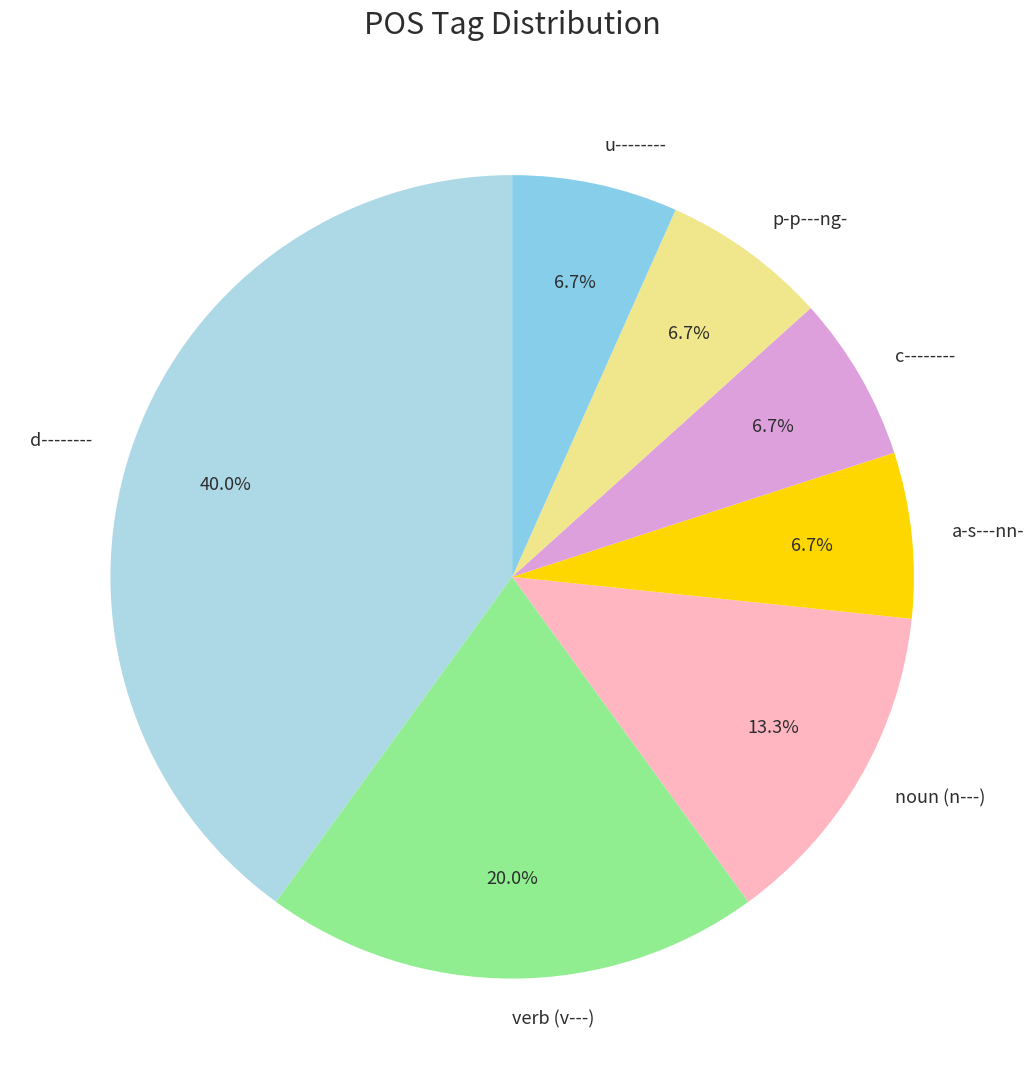

Combined, what portion of the pie is noun (n---) and u--------?

20.0%